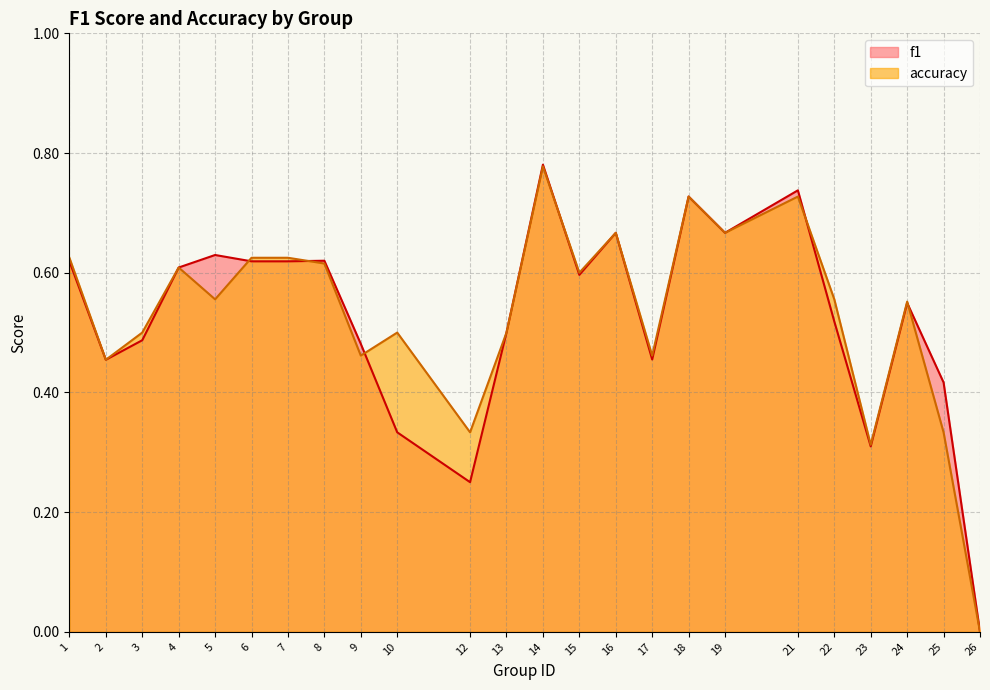

Which series has the widest spread of values?

f1